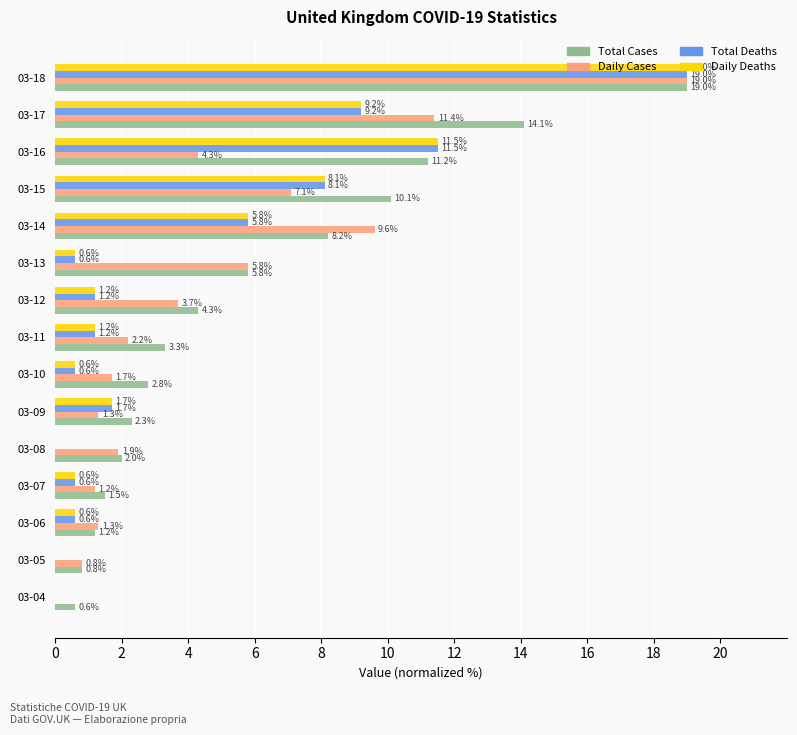

At which label is Total Cases closest to 9?

03-14